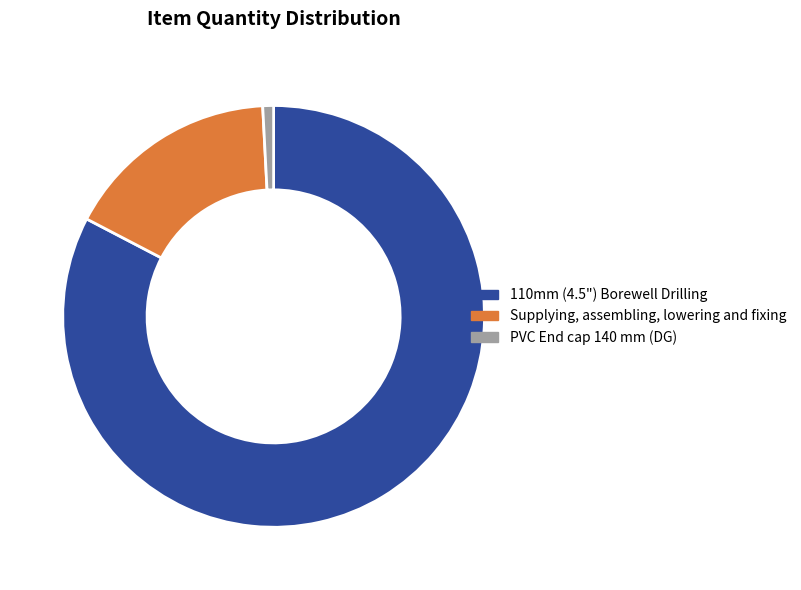

Combined, do PVC End cap 140 mm (DG) and Supplying, assembling, lowering and fixing account for over 50%?

No